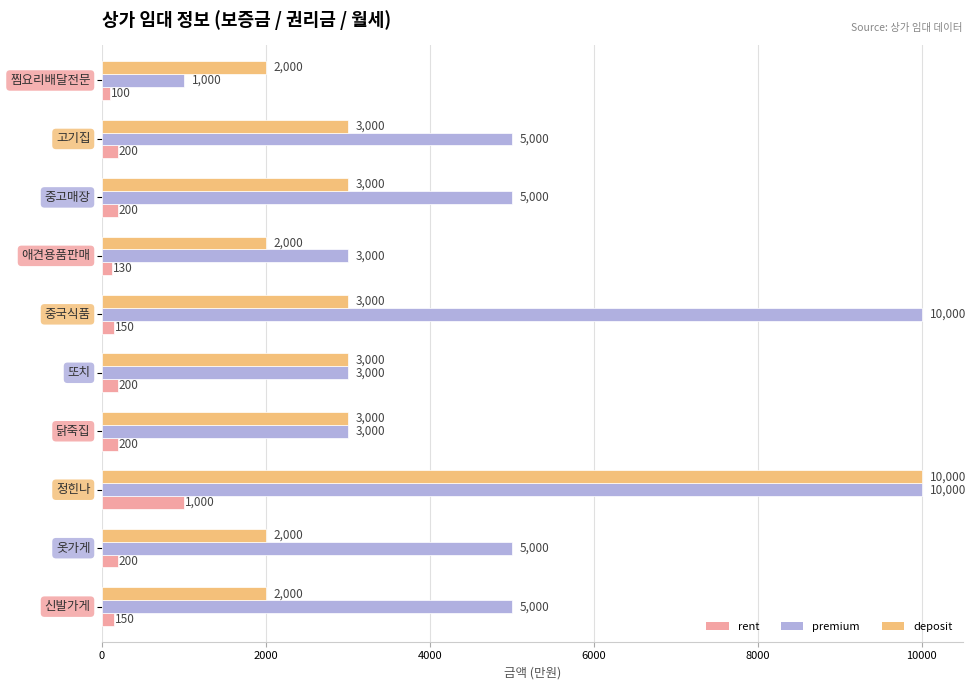

What is the smallest value displayed?

100